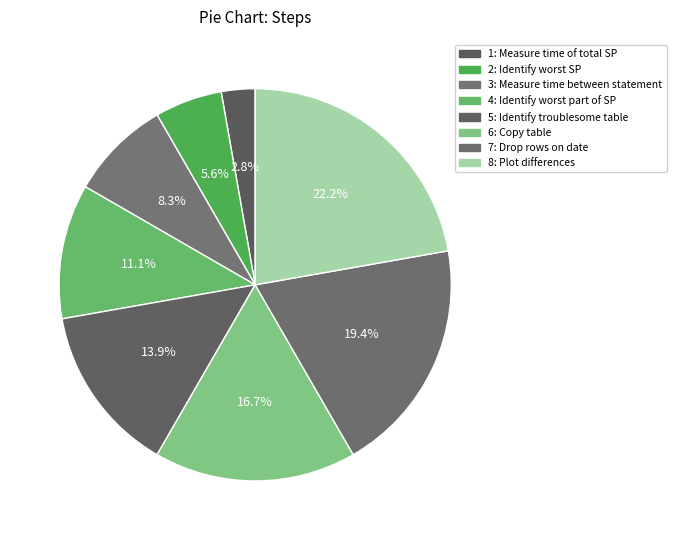

How many segments does this pie chart have?

8